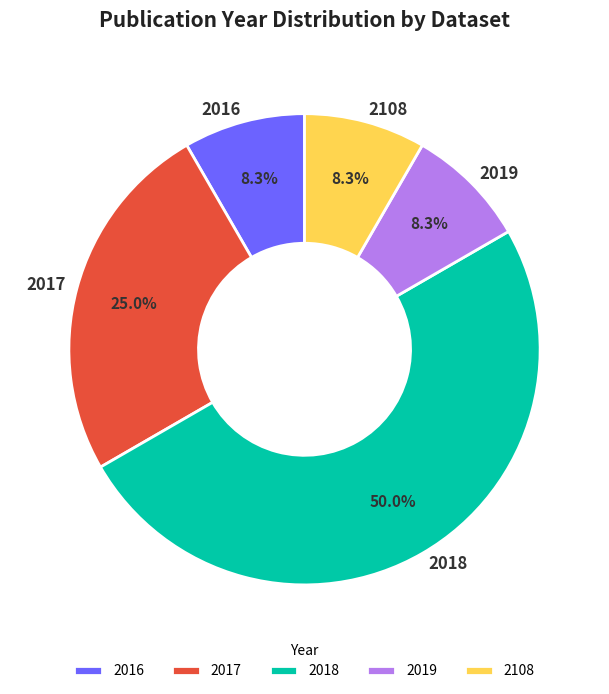

Which slice is the largest?

2018